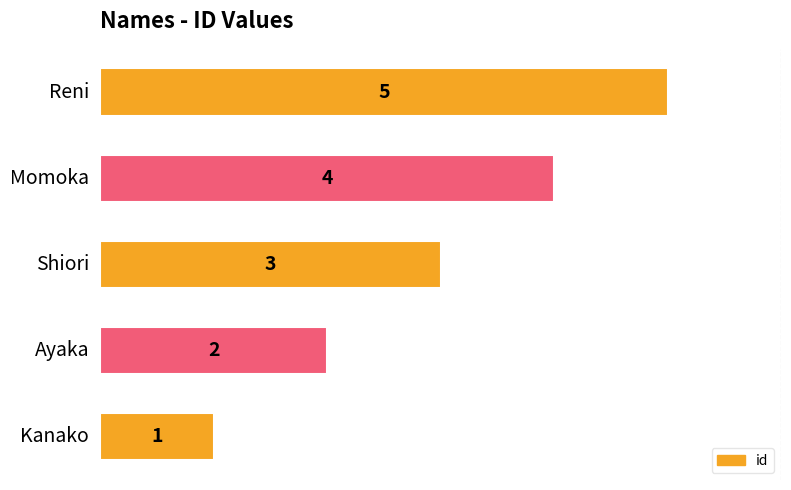

What is the average value?

3